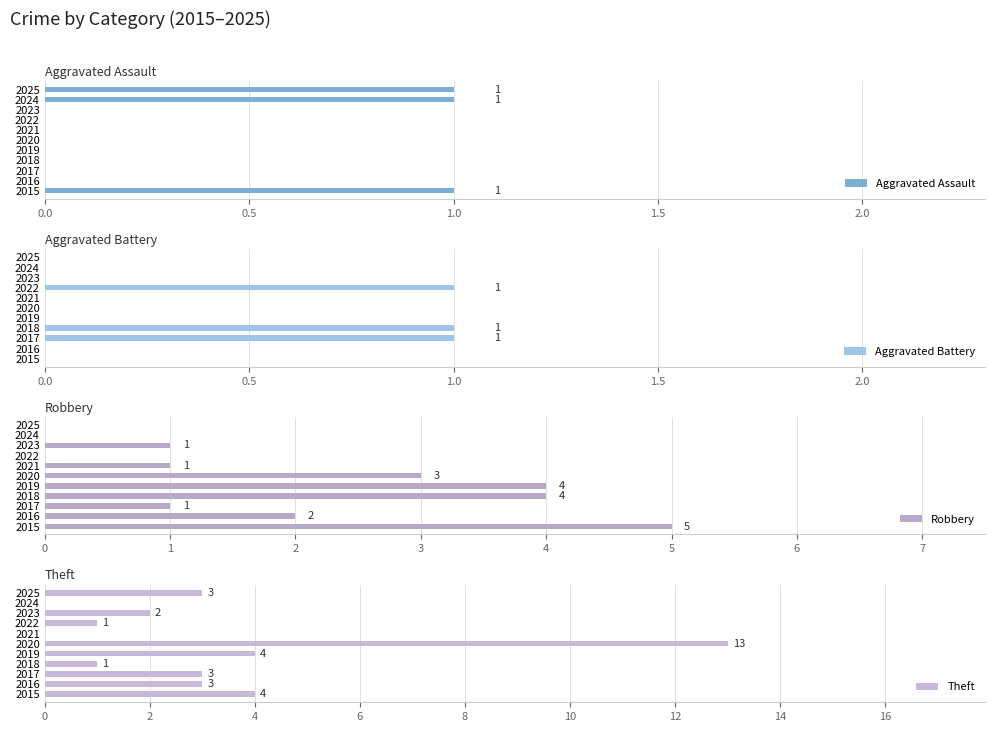

The value of Aggravated Assault at 2022 is 0. True or false?

True